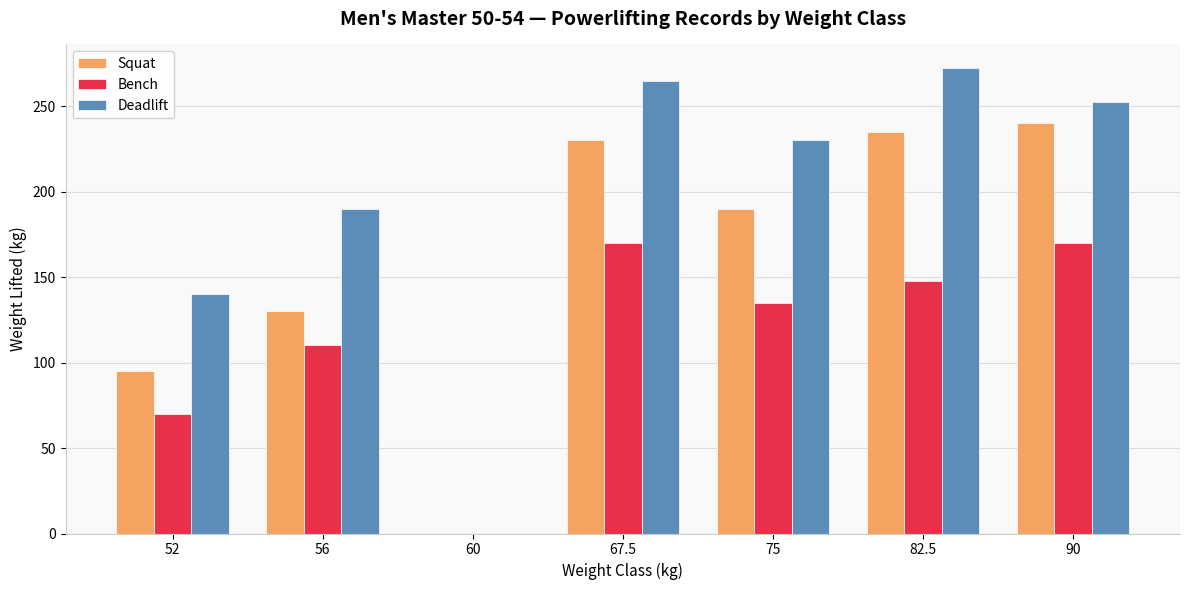

Are the bars horizontal?

No